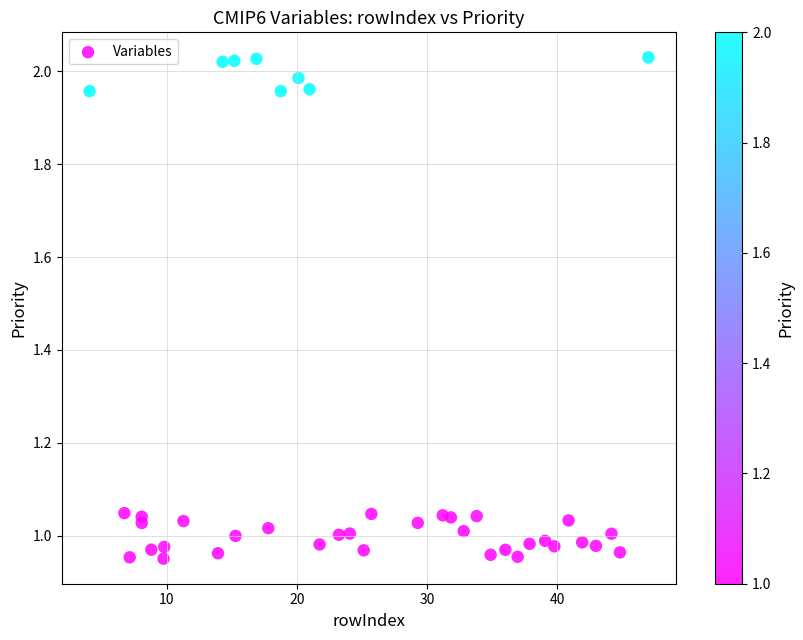

What is the range of X values (max minus min)?

43.0